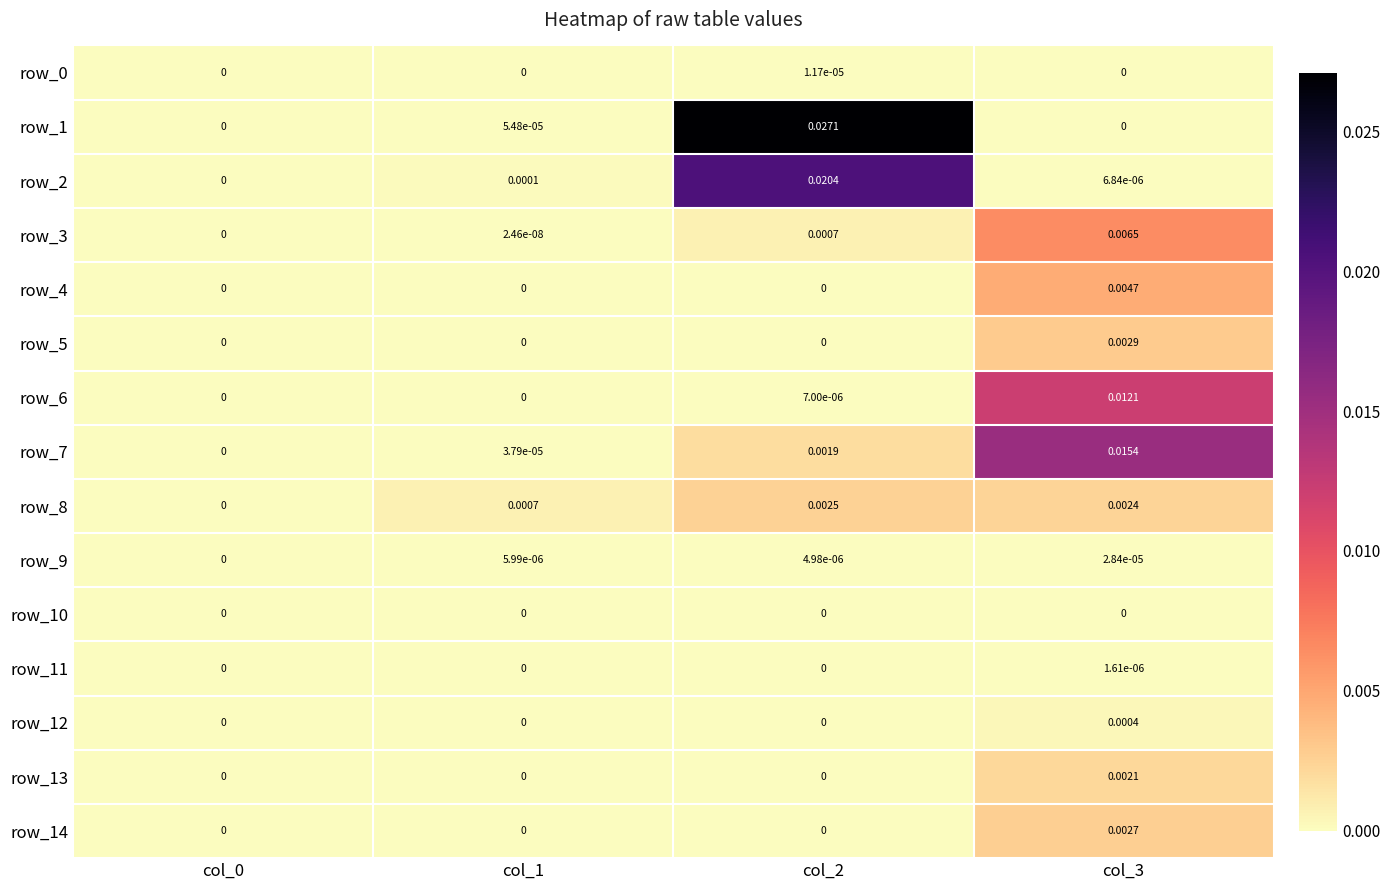

Which series has the widest spread of values?

row_1